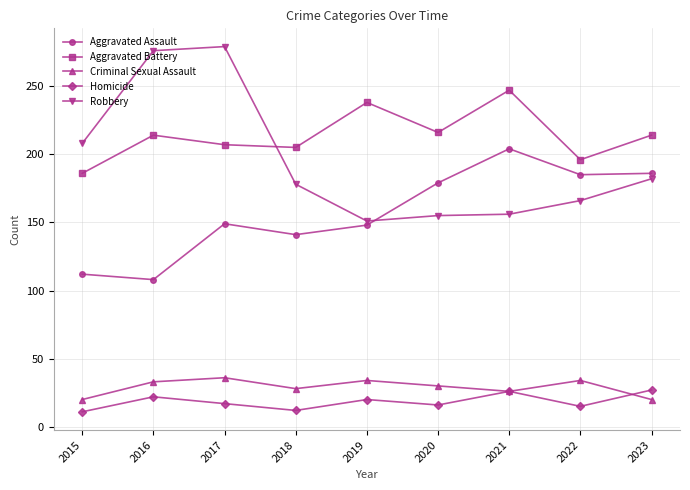

Which series has the largest range (max minus min)?

Robbery